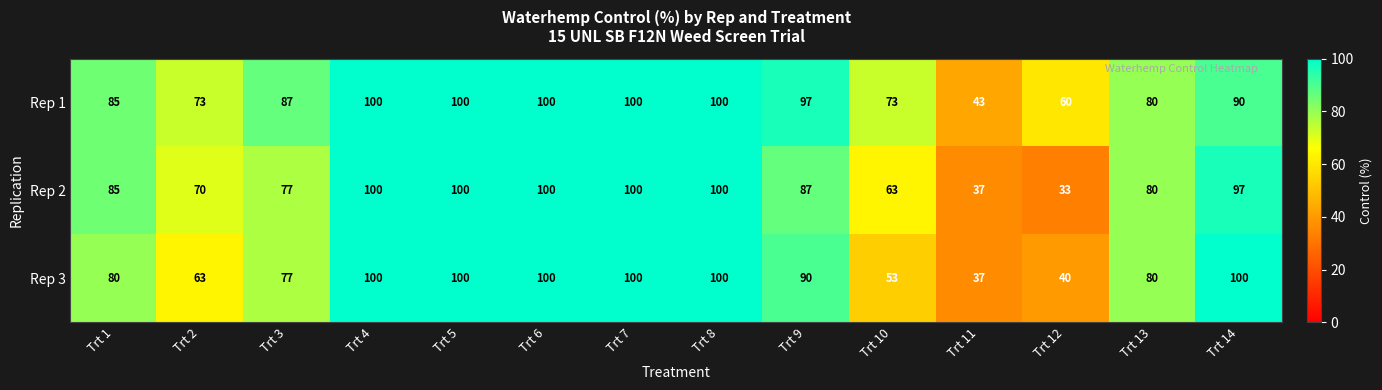

What is the maximum value for Rep 1?

100